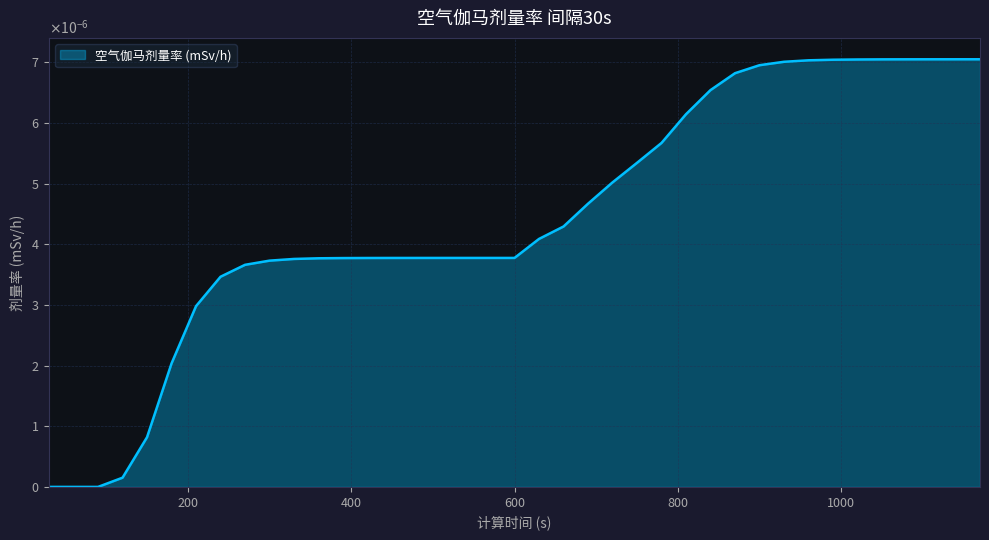

Which label corresponds to the largest value in the chart?

1170